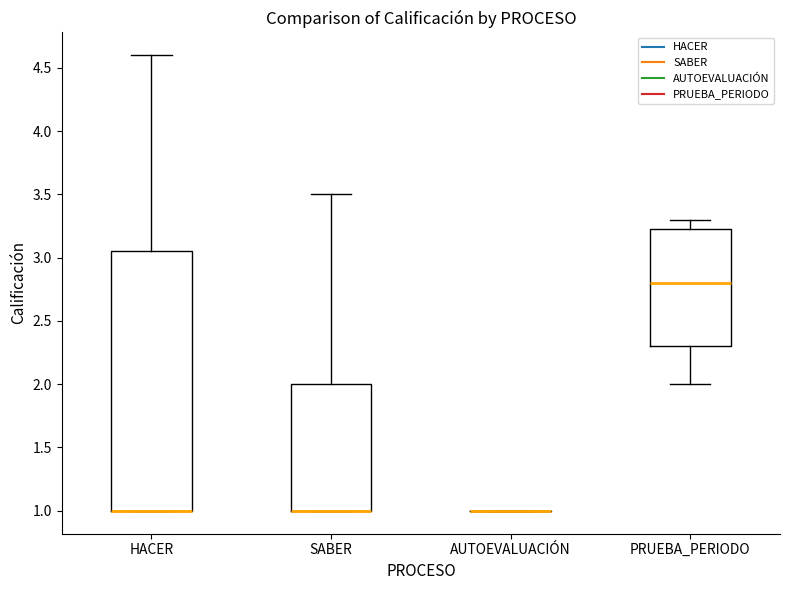

Which box is the tallest, from its lower edge to its upper edge?

HACER